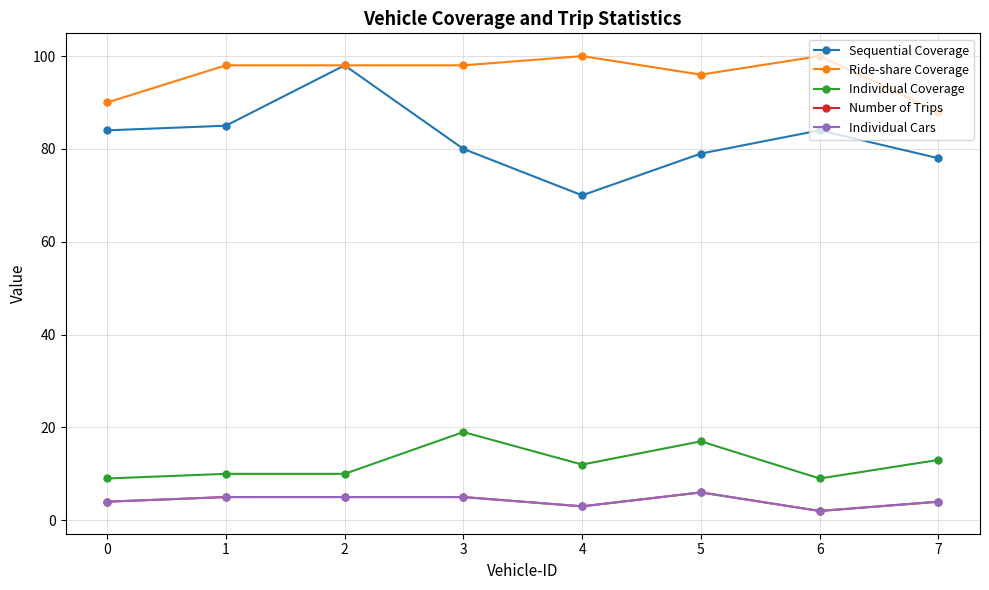

Which series has the widest spread of values?

Sequential Coverage